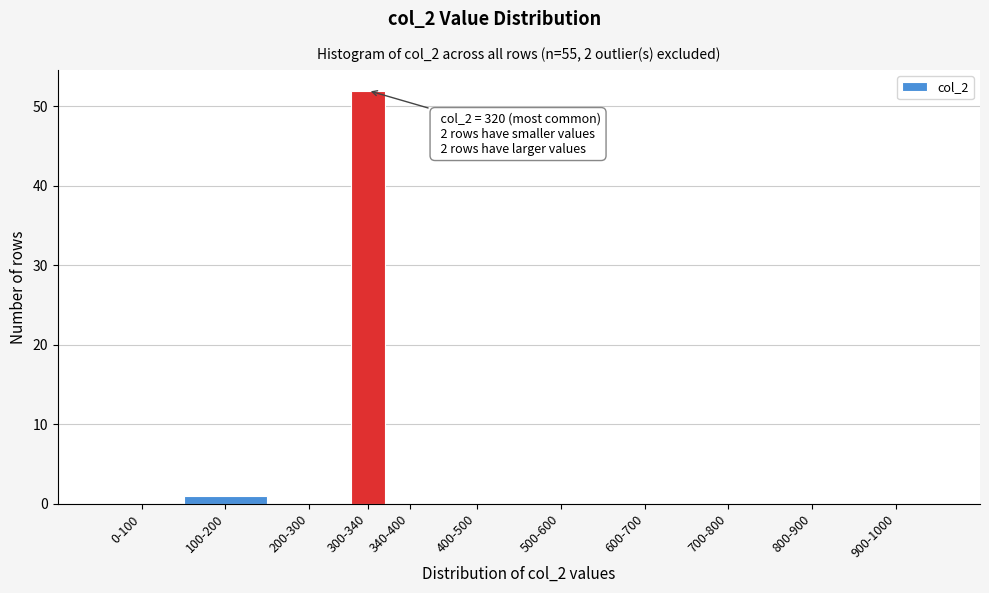

Reading right to left, what are all the values shown in this chart?

900-1000=0	800-900=0	700-800=0	600-700=0	500-600=0	400-500=0	340-400=0	300-340=52	200-300=0	100-200=1	0-100=0